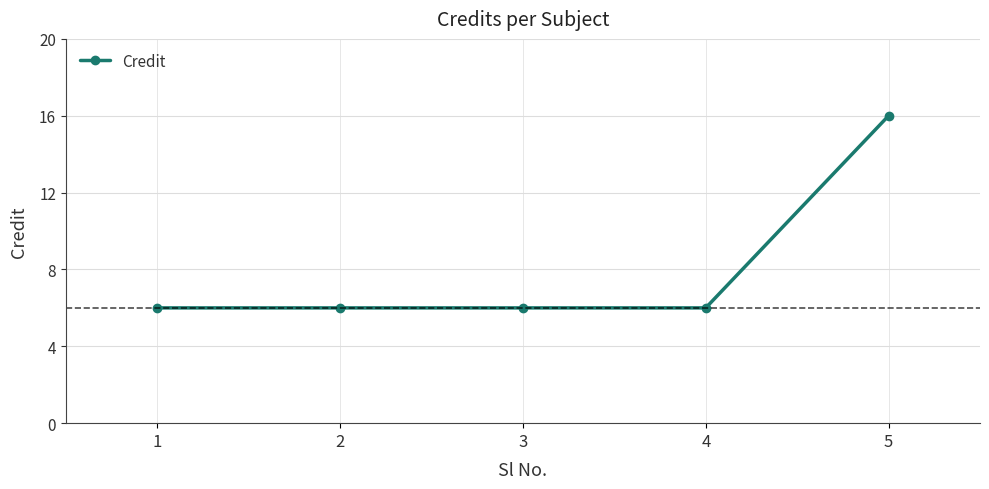

Reading right to left, what are all the values shown in this chart?

5=16	4=6	3=6	2=6	1=6